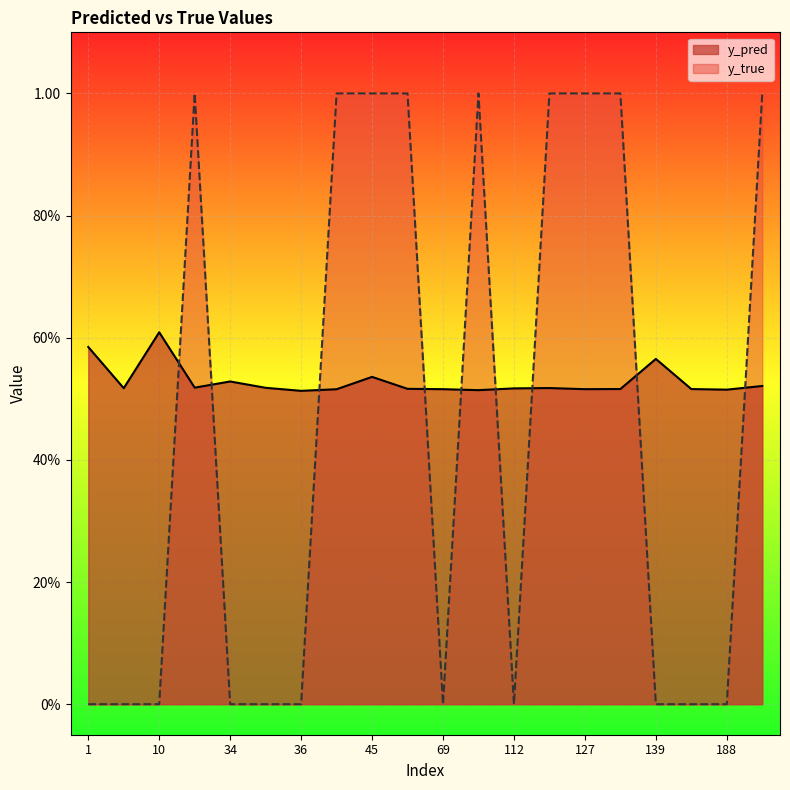

How many distinct data groups are displayed?

2